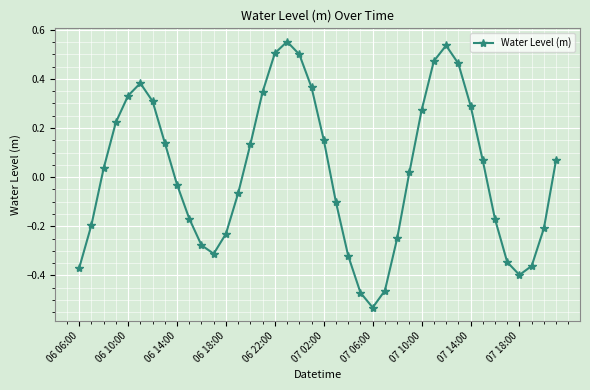

Is this an area chart (filled region under the line)?

No